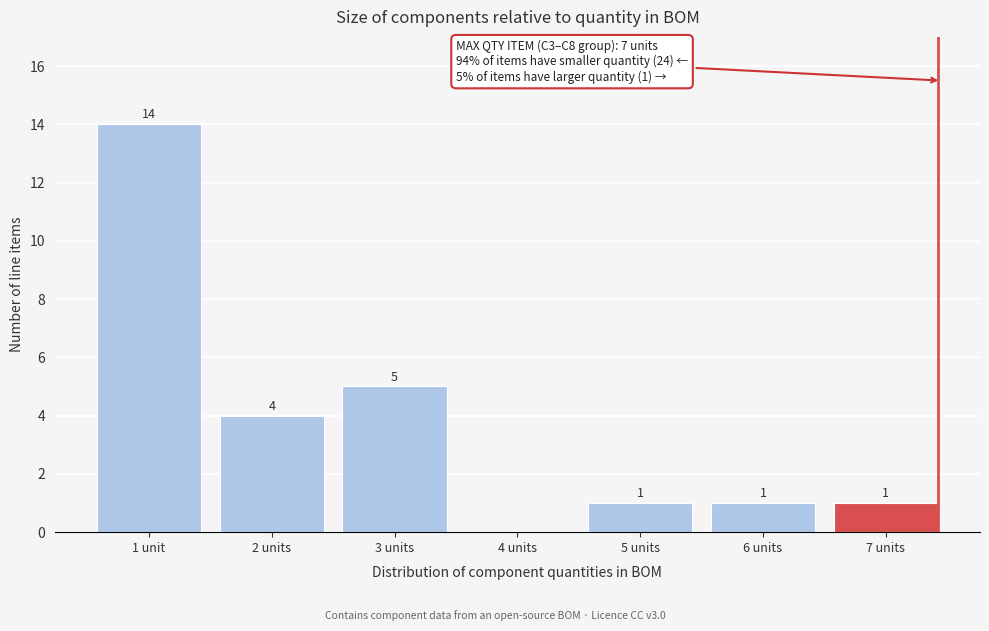

Reading right to left, extract all data points from this chart.

7 units=1	6 units=1	5 units=1	4 units=0	3 units=5	2 units=4	1 unit=14